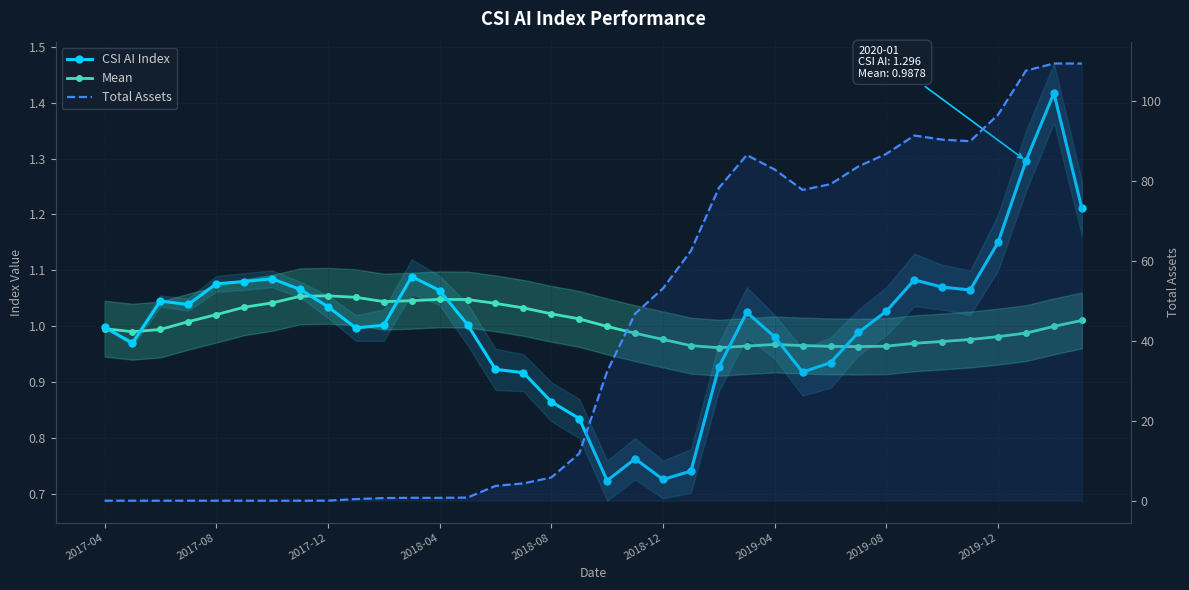

Rank the series by their maximum value, from highest to lowest.

Total Assets, CSI AI Index, Mean